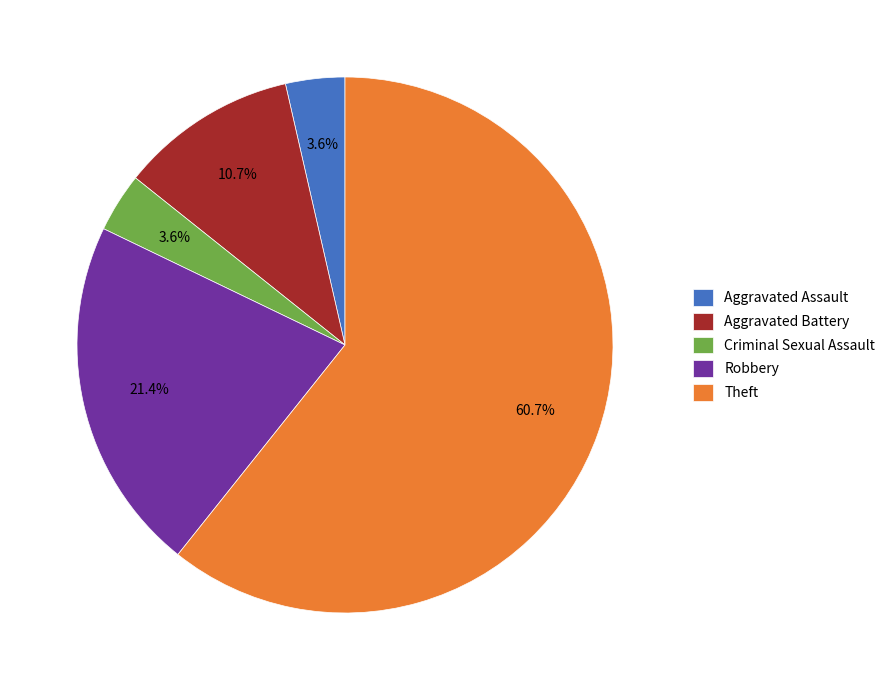

What is the largest slice in the pie chart?

Theft